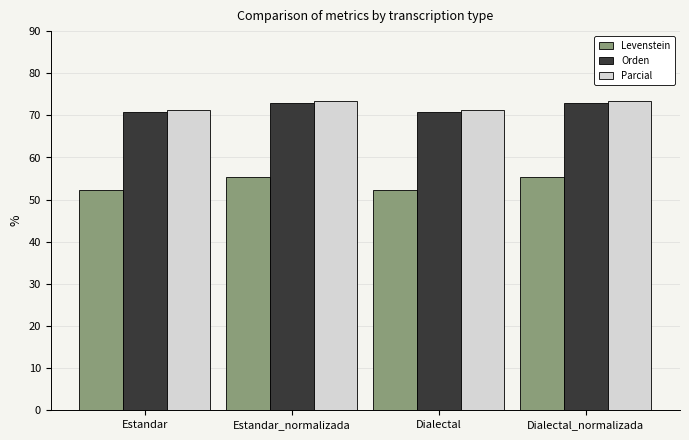

What value does the Levenstein series have at Estandar_normalizada?

55.4